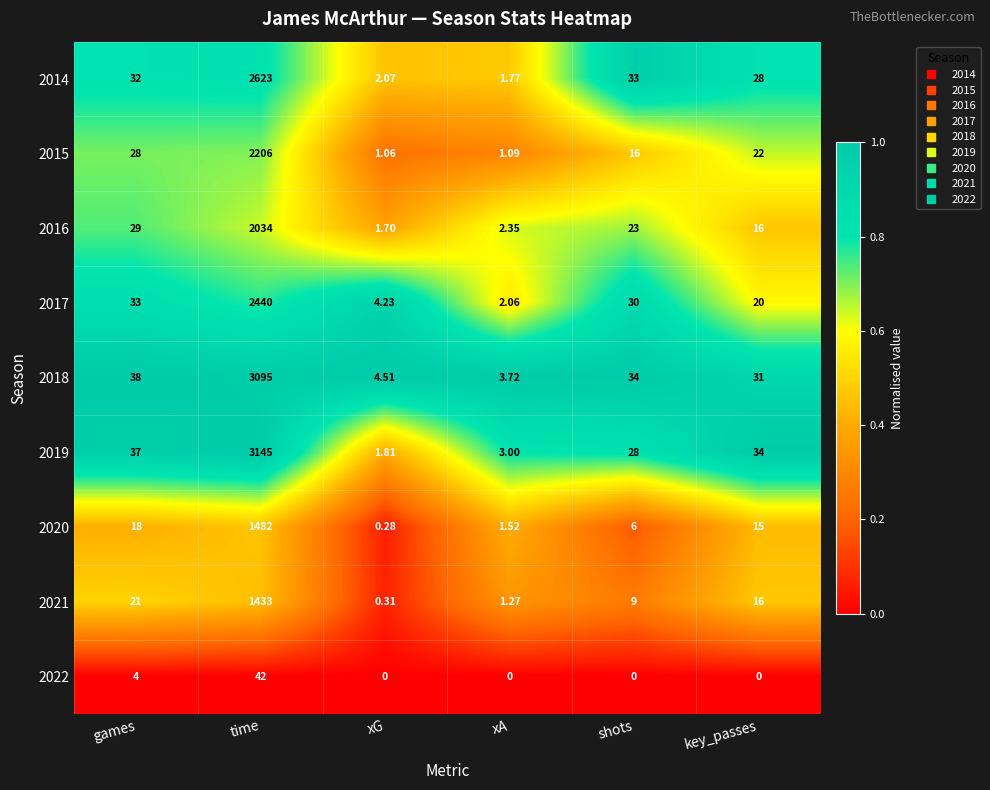

At which category is the sum across all series the highest?

time